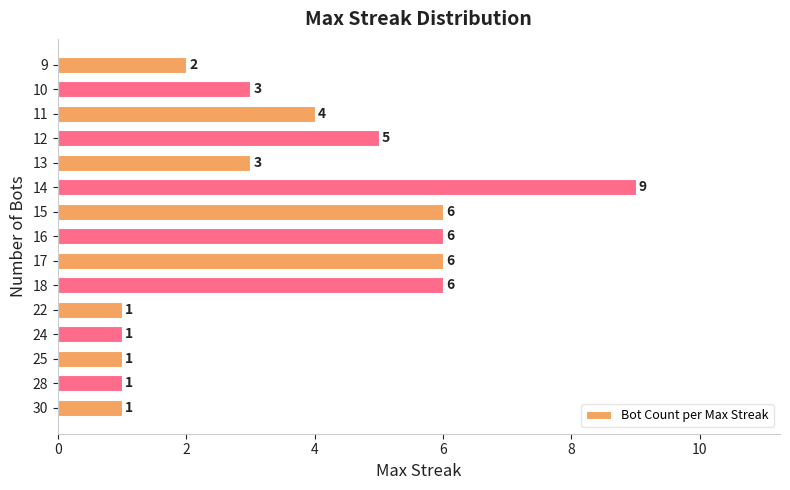

Are the bars horizontal?

Yes